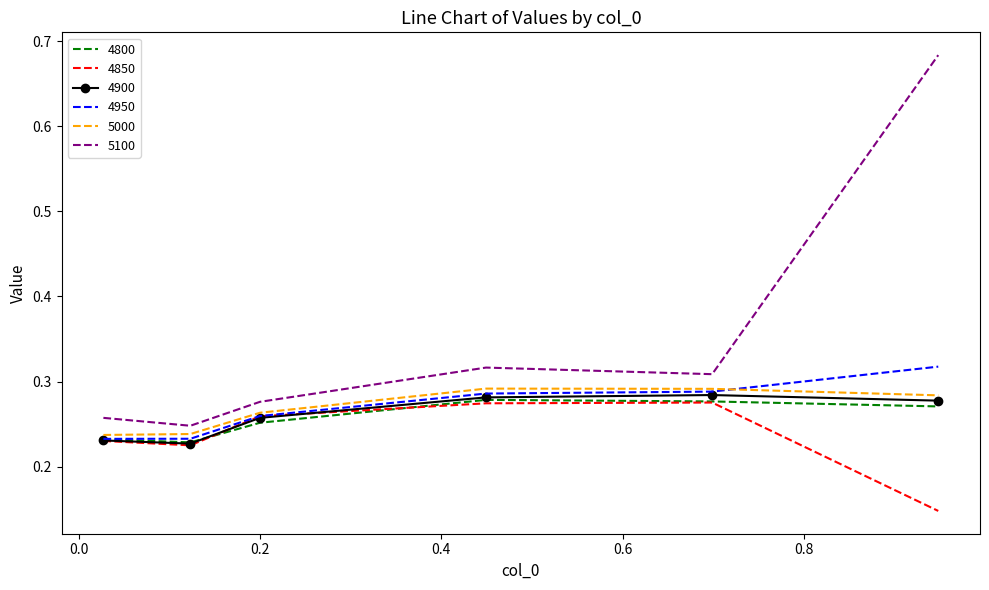

Which series has the largest total across all categories?

5100